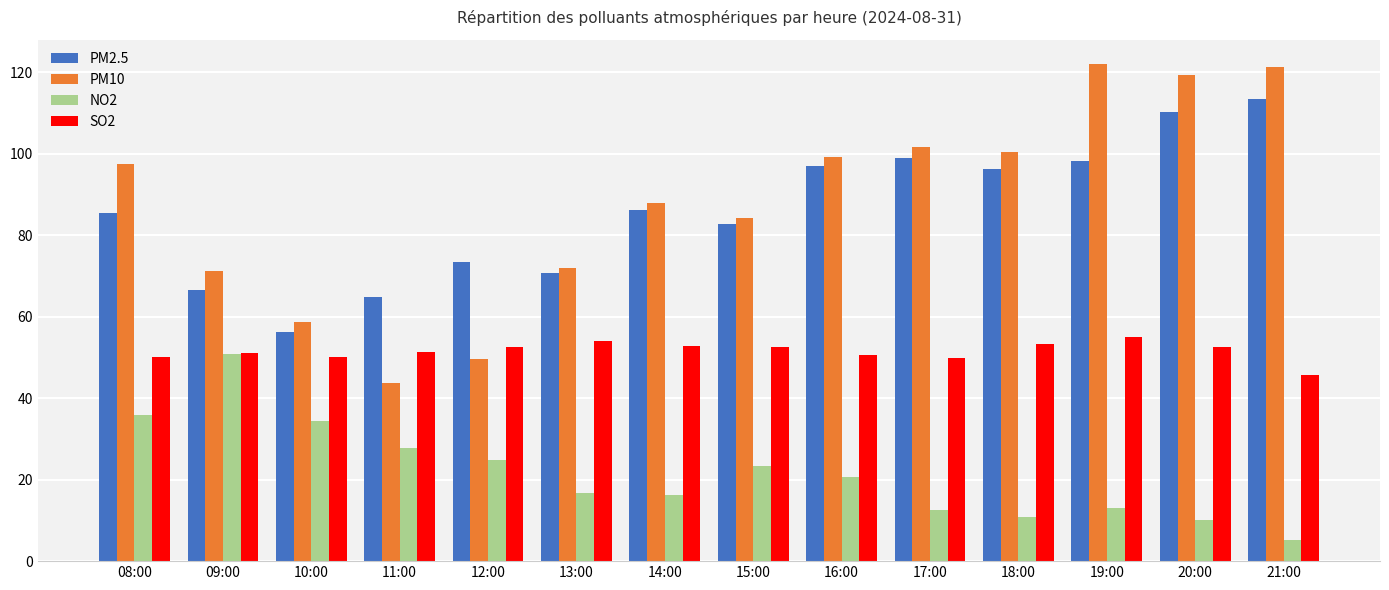

Which category has the lowest value across all series?

21:00